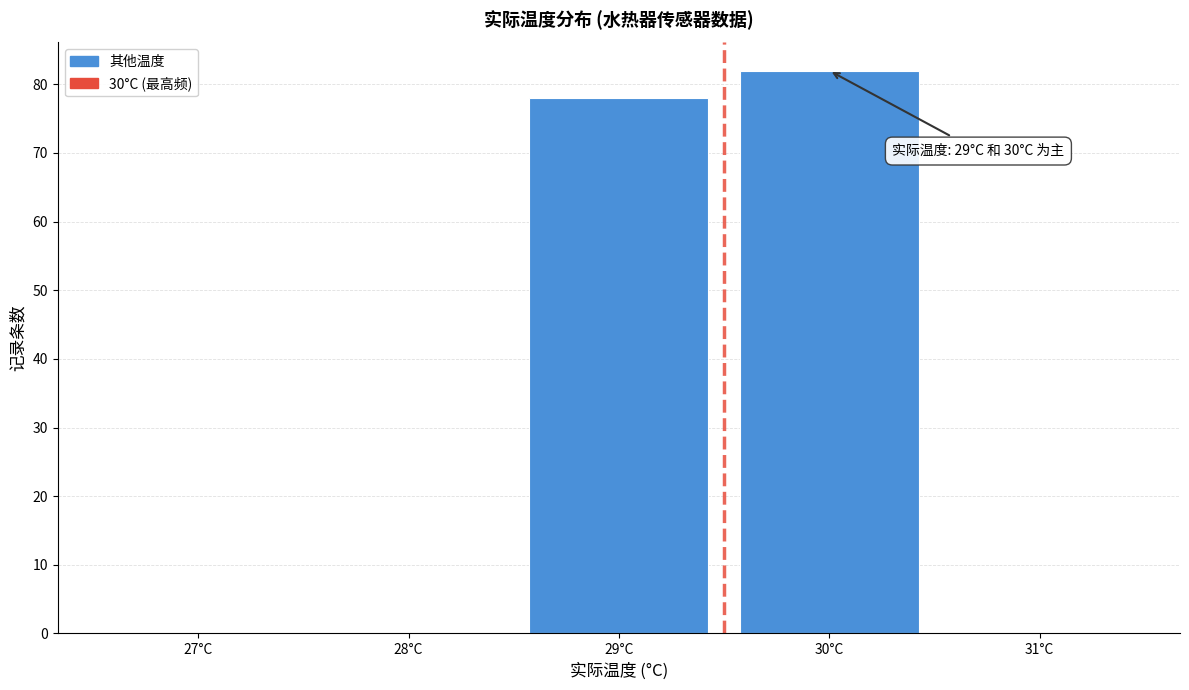

Reading left to right, transcribe all the data shown in this chart.

27°C=0	28°C=0	29°C=78	30°C=82	31°C=0